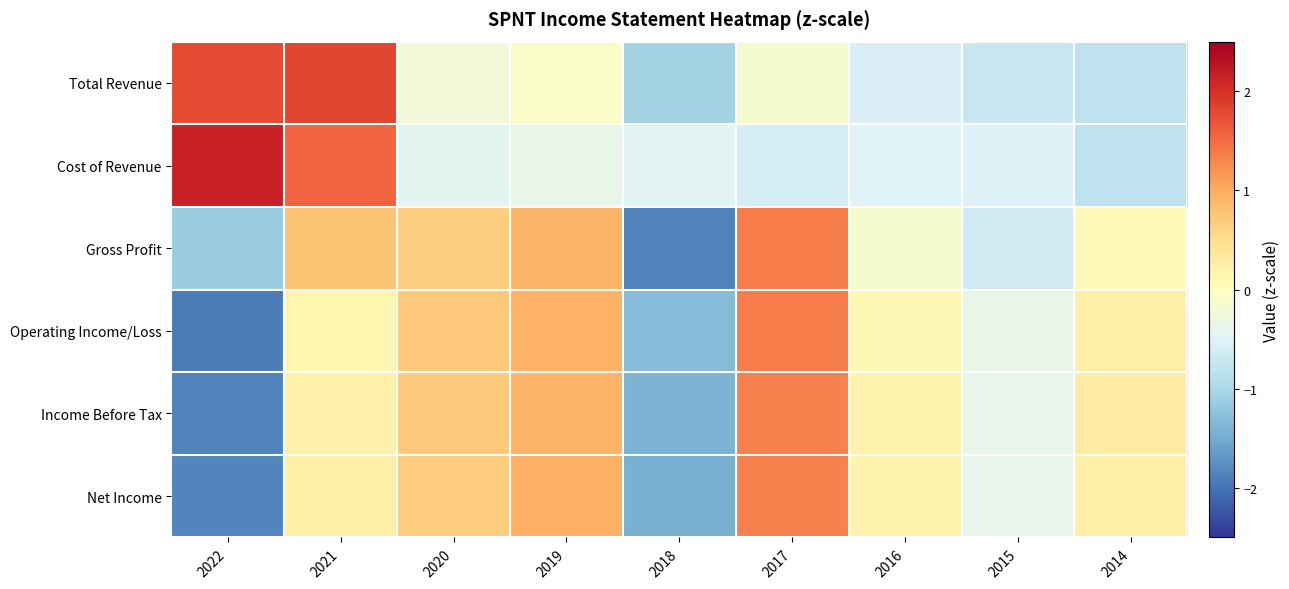

What is the greatest value displayed?

2.1